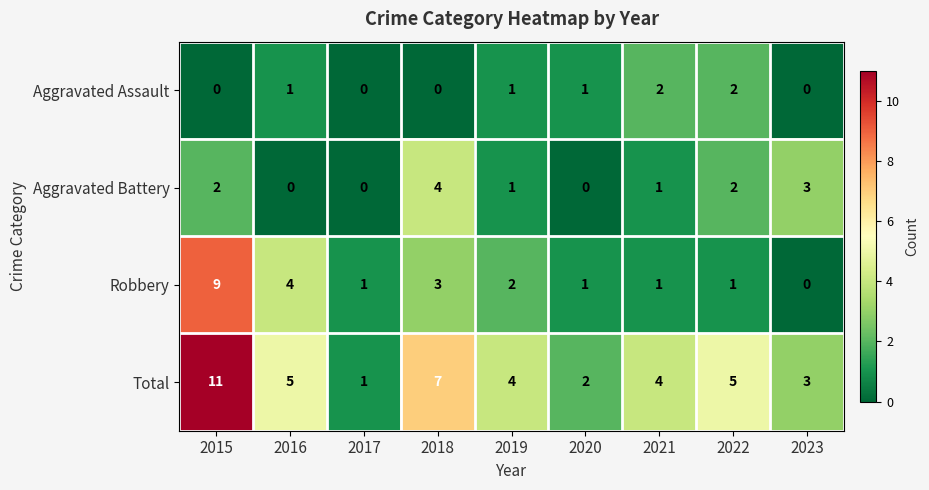

How many data points in Total are less than 4?

3